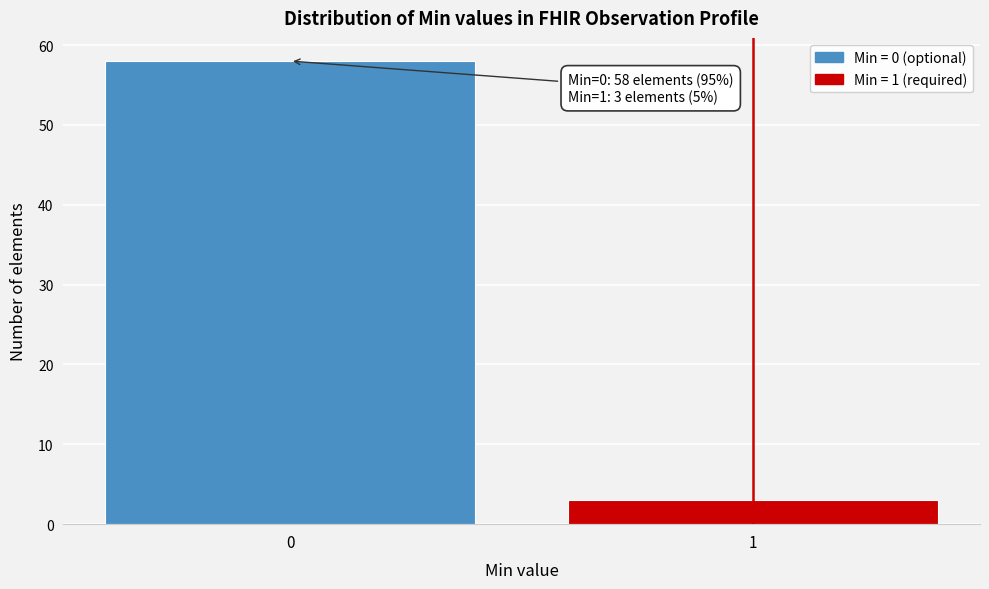

Reading right to left, transcribe all the data shown in this chart.

1=3	0=58